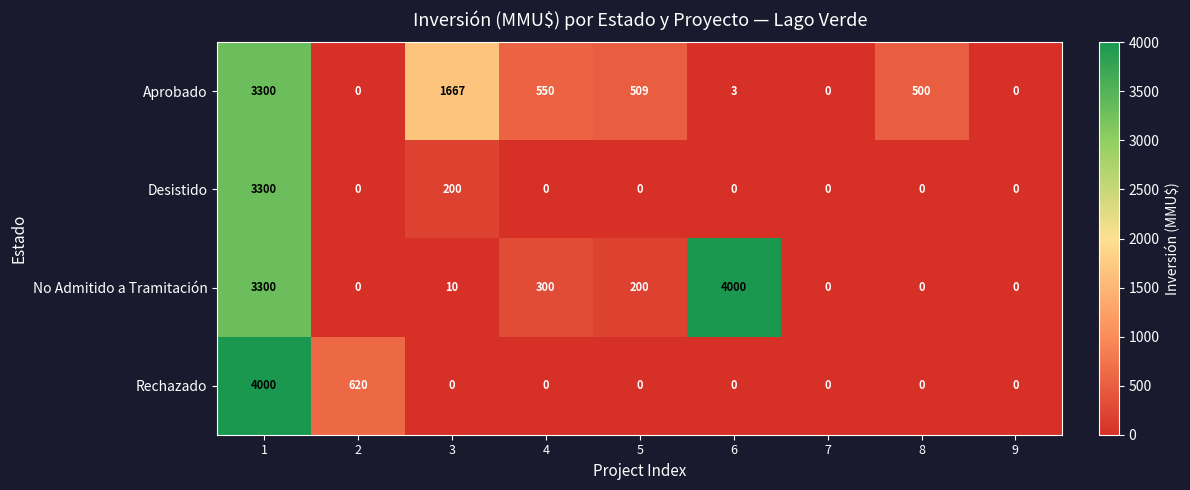

List the series in order of their overall mean, highest first.

No Admitido a Tramitación, Aprobado, Rechazado, Desistido